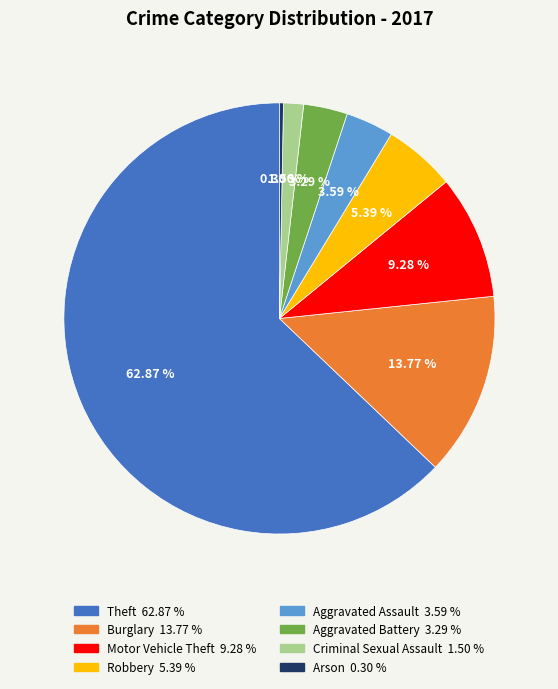

What is the ratio of the value at Aggravated Battery 3.29 % to the value at Motor Vehicle Theft 9.28 %?

0.4